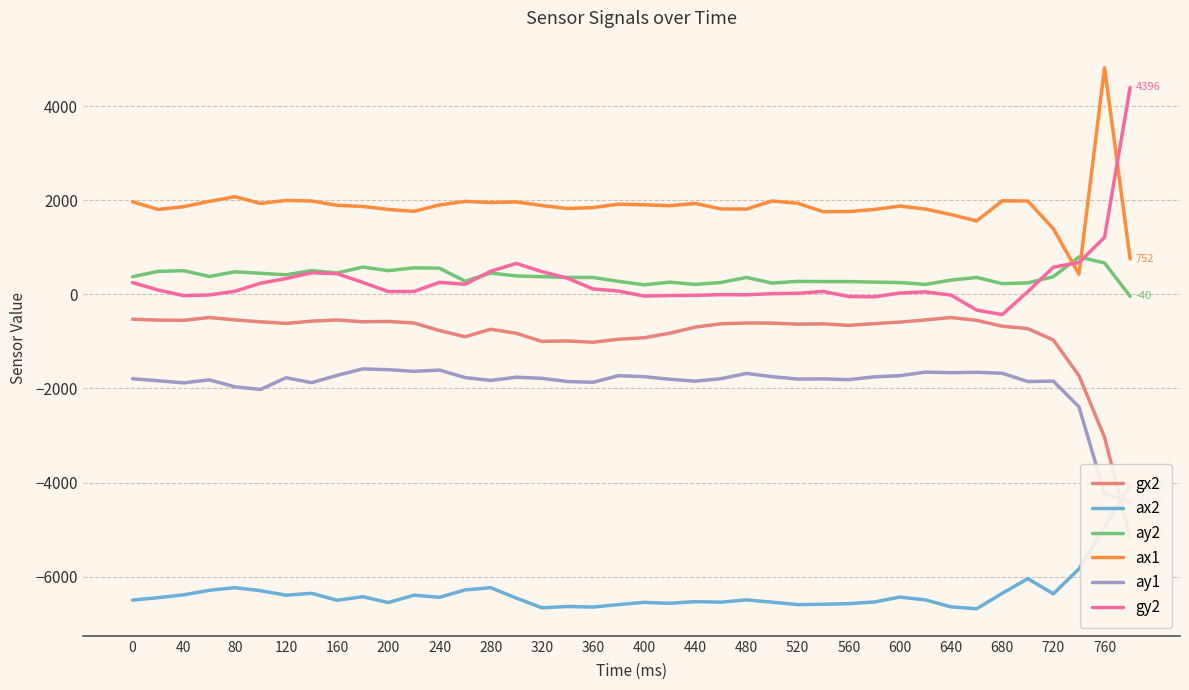

At how many categories does at least one series exceed -2823?

40